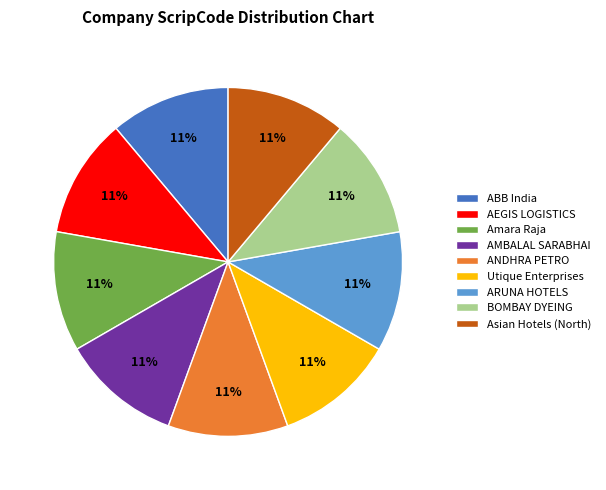

Do ARUNA HOTELS and Asian Hotels (North) together represent more than half of the pie?

No